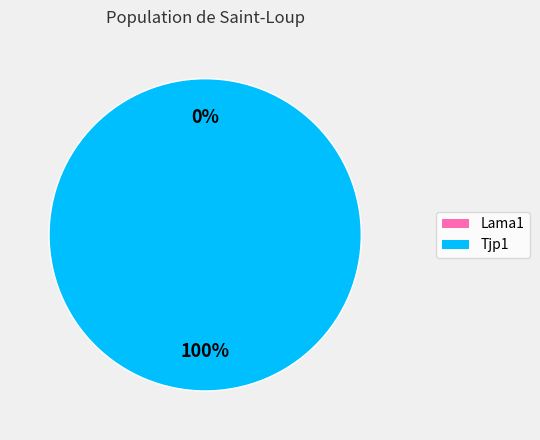

Between Lama1 and Tjp1, which is larger?

Tjp1